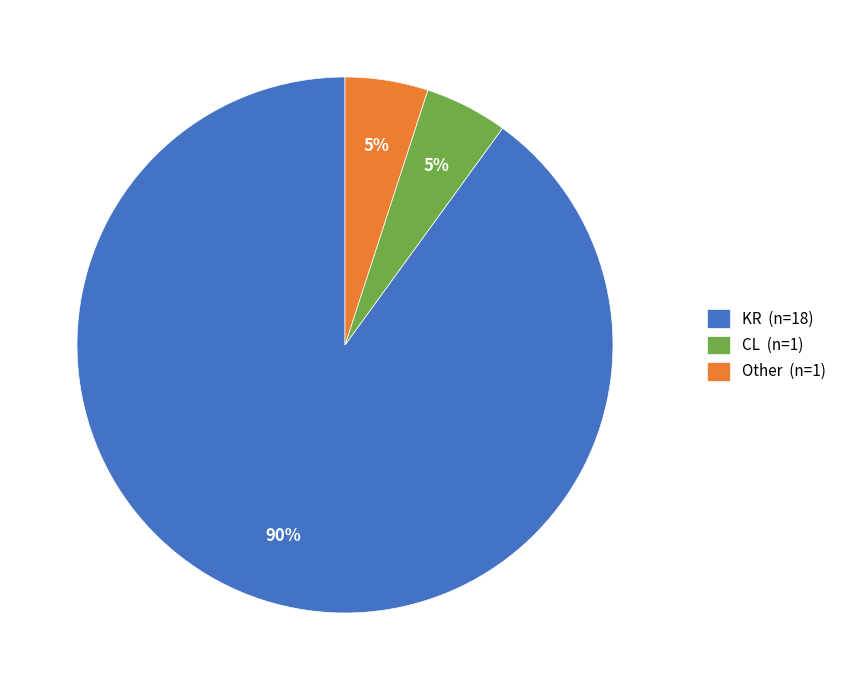

Approximately how many times larger is the value at KR compared to Other?

18.0